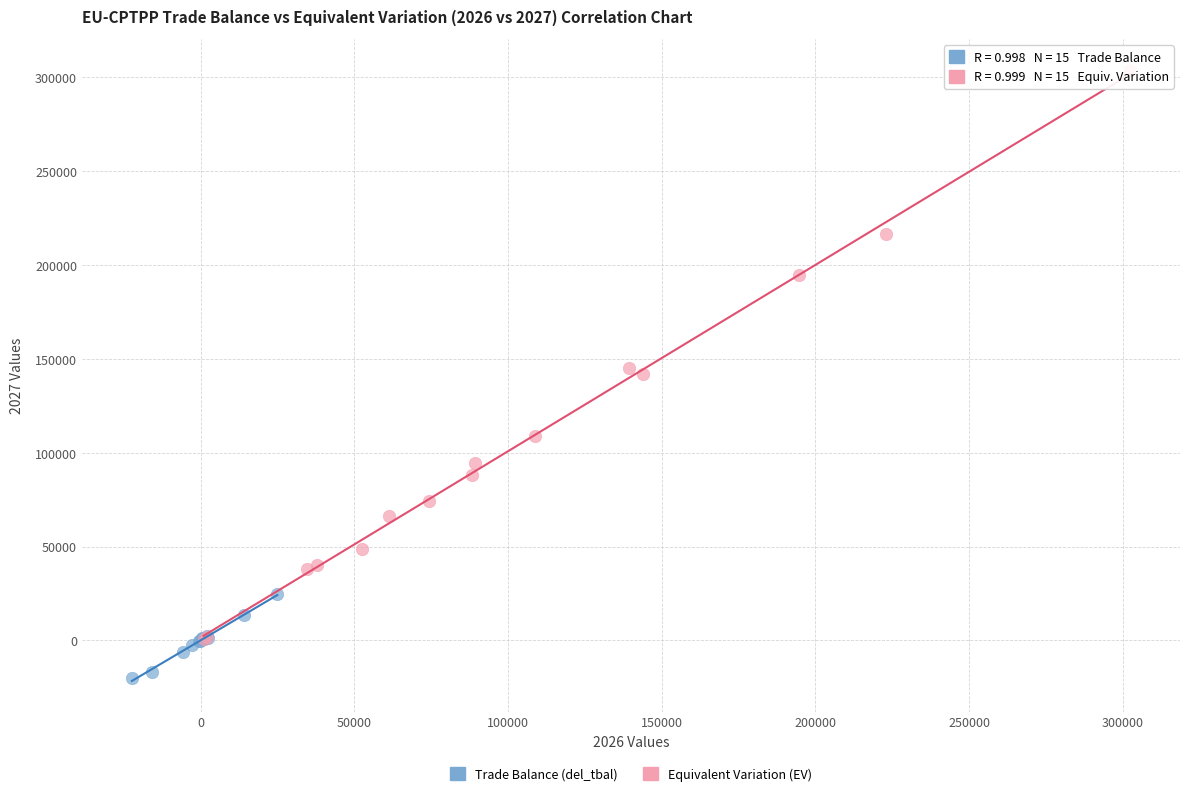

What are all the series names shown in the legend?

Trade Balance (del_tbal), Equivalent Variation (EV)